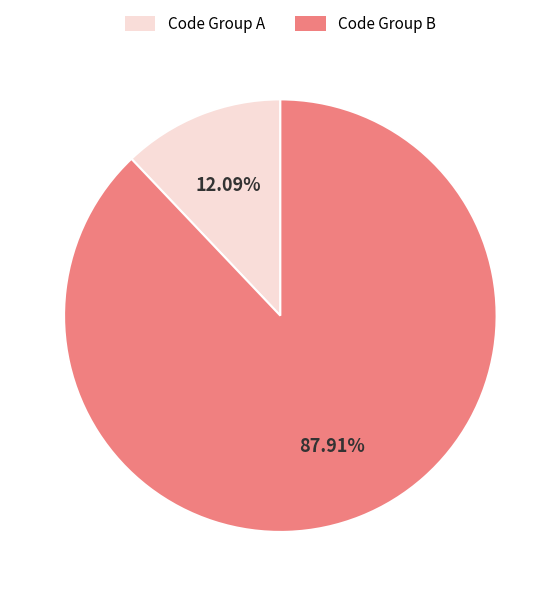

Count the number of slices in the pie.

2